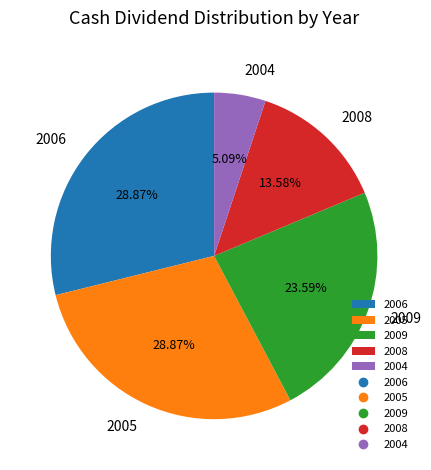

What portion of the pie excludes 2005?

71.1%